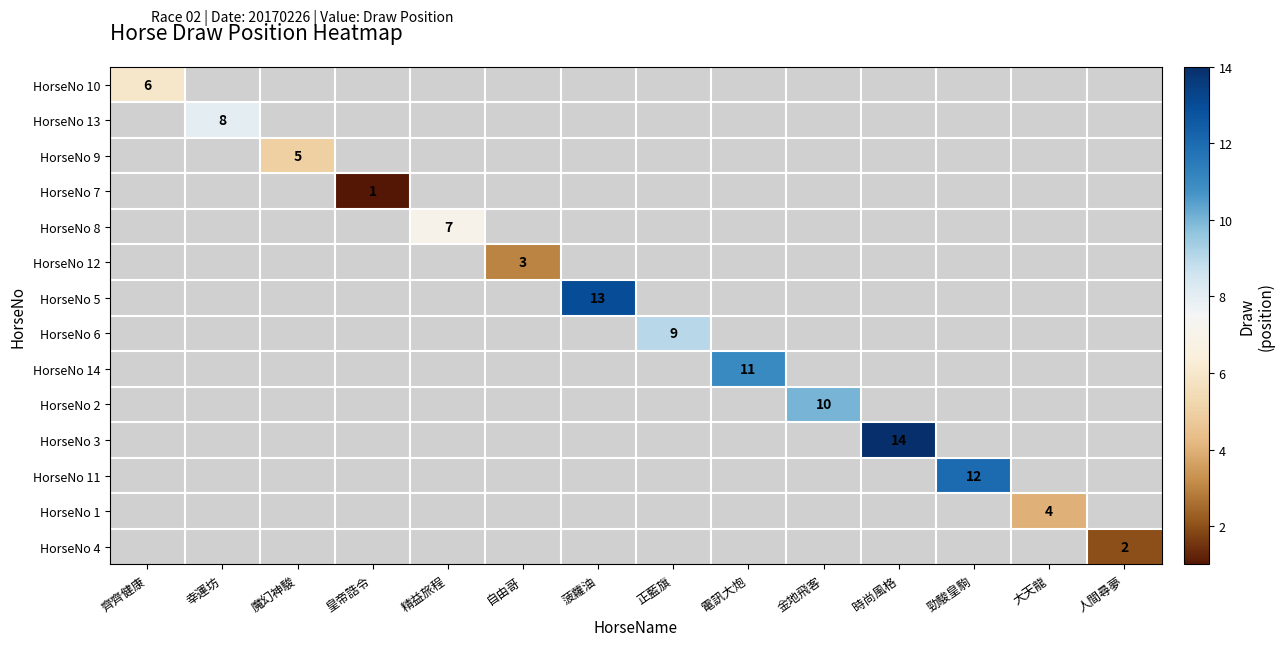

How many distinct data groups are displayed?

14